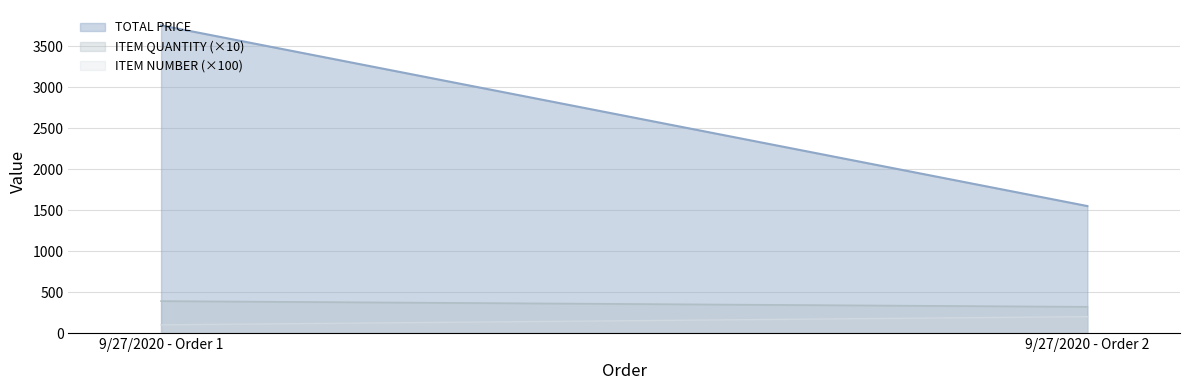

At which label does TOTAL PRICE reach its peak?

9/27/2020 - Order 1